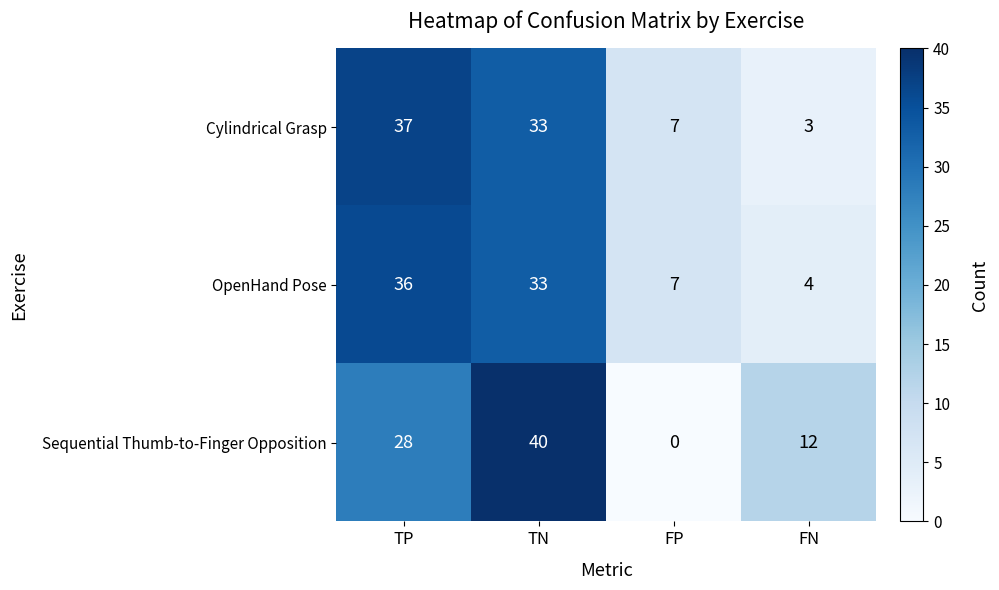

Where does the OpenHand Pose series first go above 33?

TP